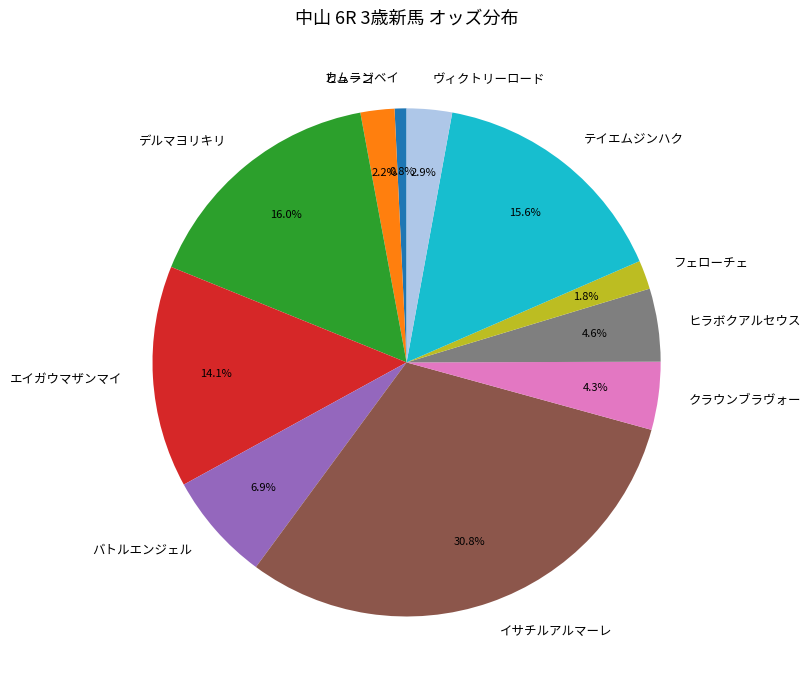

To the nearest percent, what is the difference between the ヒラボクアルセウス and フェローチェ slice percentages?

3%